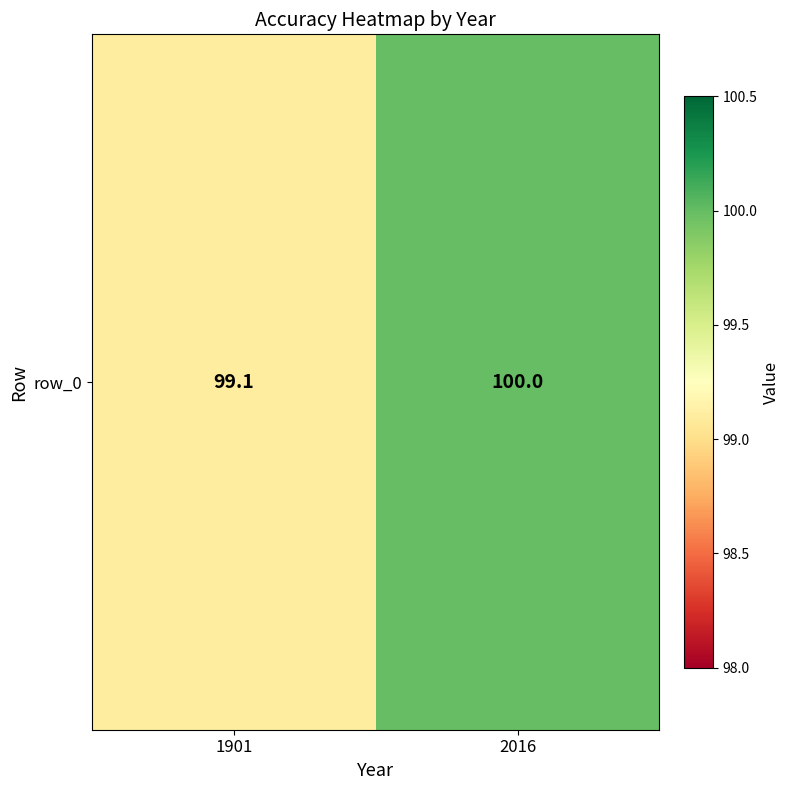

List the labels in order of value, smallest first.

1901, 2016